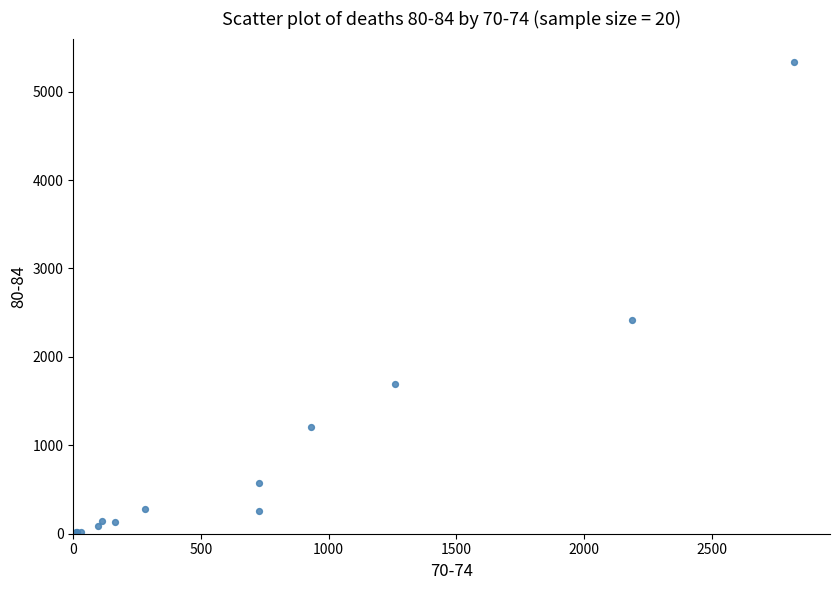

What Y value in the scatter plot is closest to 2667?

2416